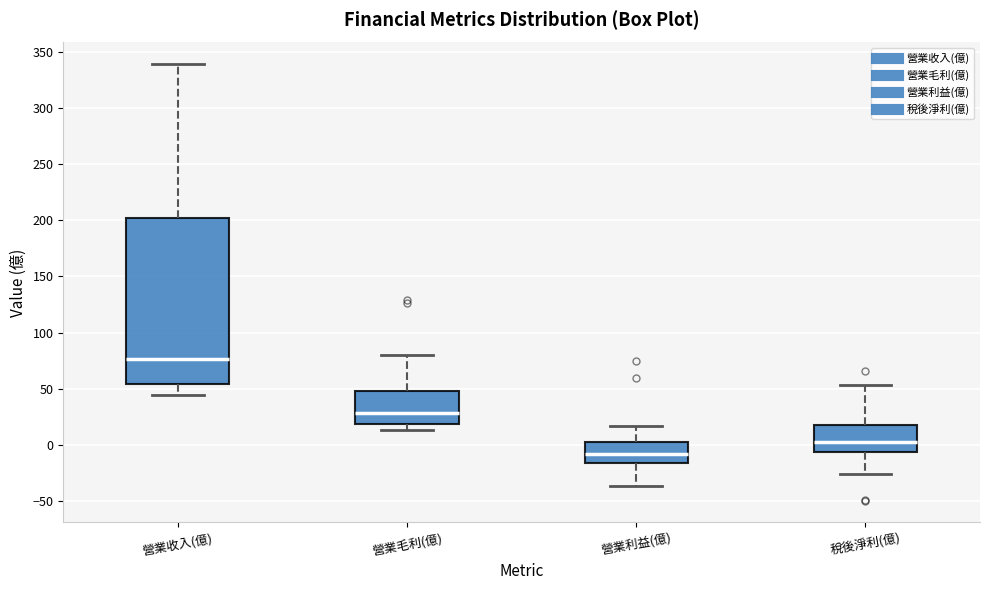

Which box has the highest median line?

營業收入(億)